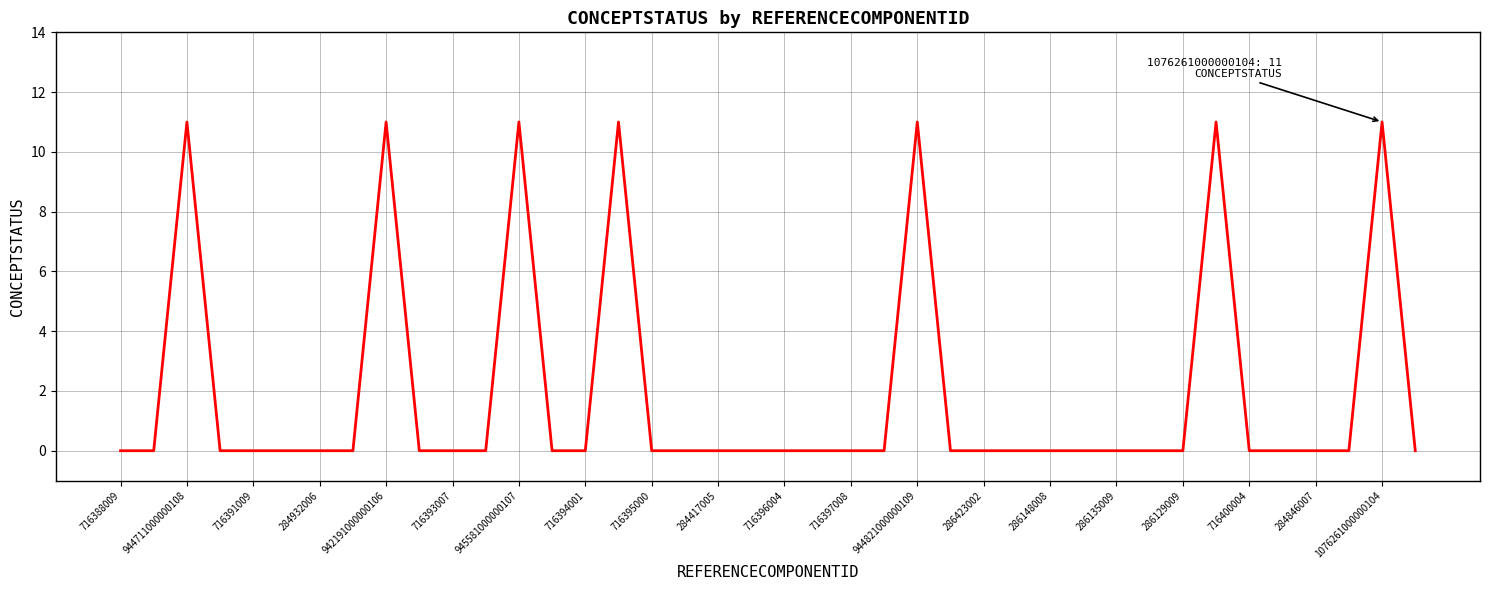

What is the maximum value shown in the chart?

11